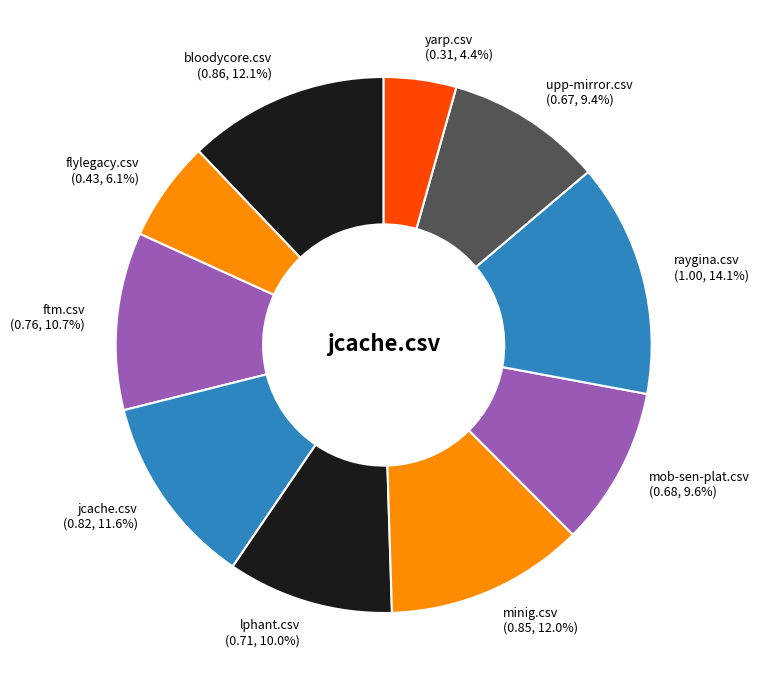

To the nearest percent, what is the average slice percentage?

10%